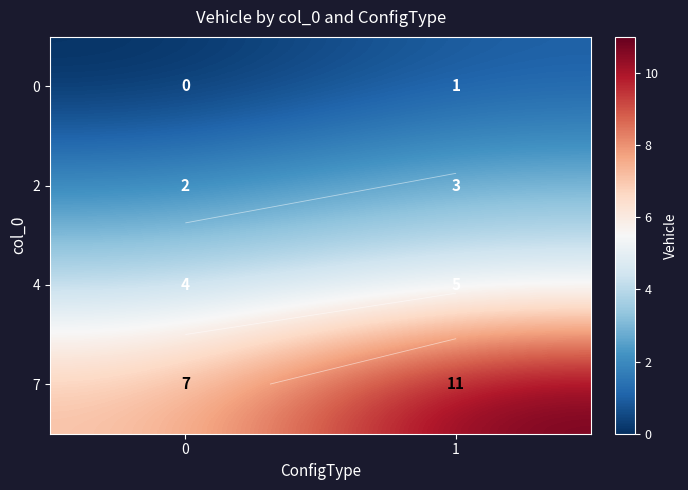

Rank the series at 0 from highest to lowest value.

7, 4, 2, 0